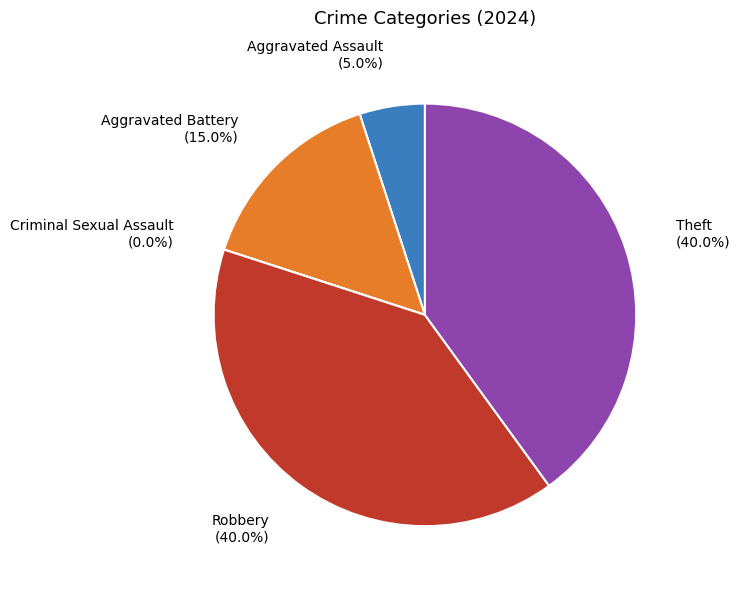

To the nearest percent, what percentage of the pie is Aggravated Assault?

5%